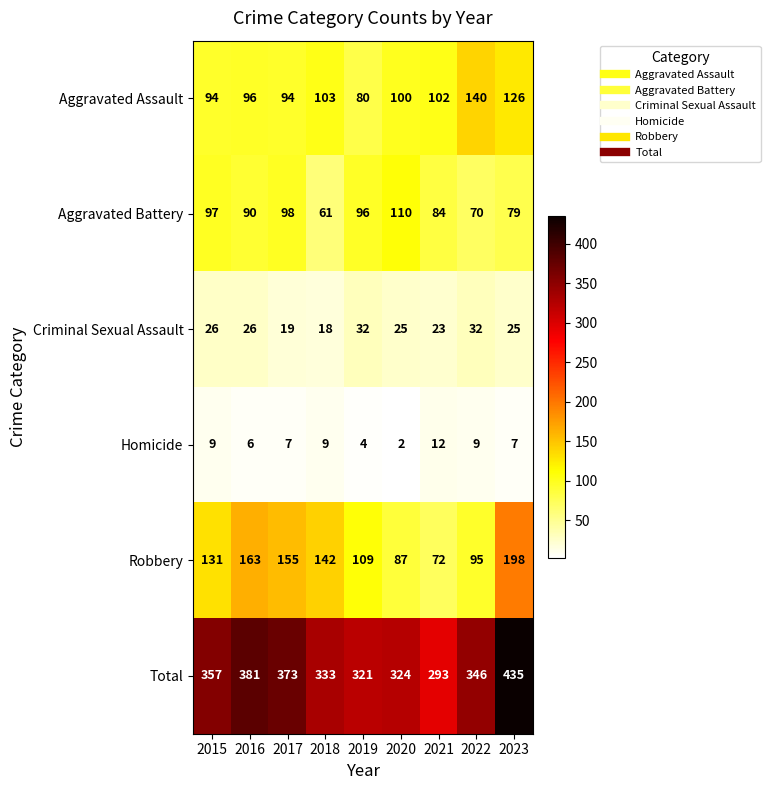

How many distinct data groups are displayed?

6